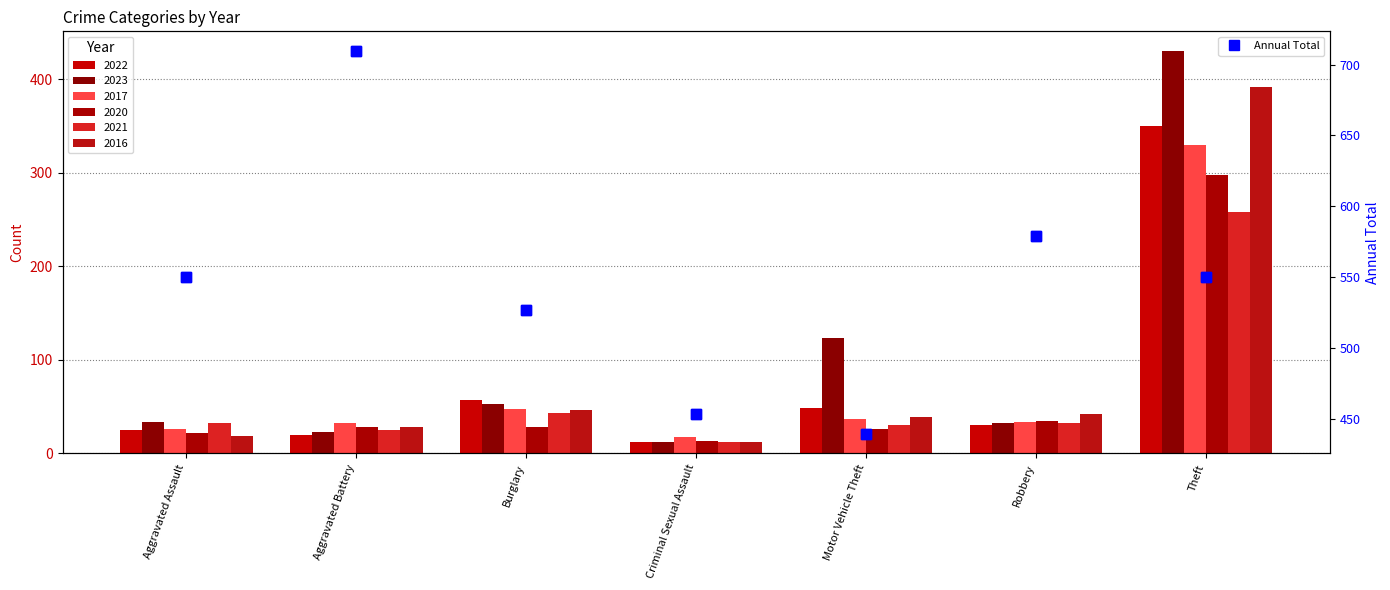

Where does the data first go above 550?

Aggravated Battery